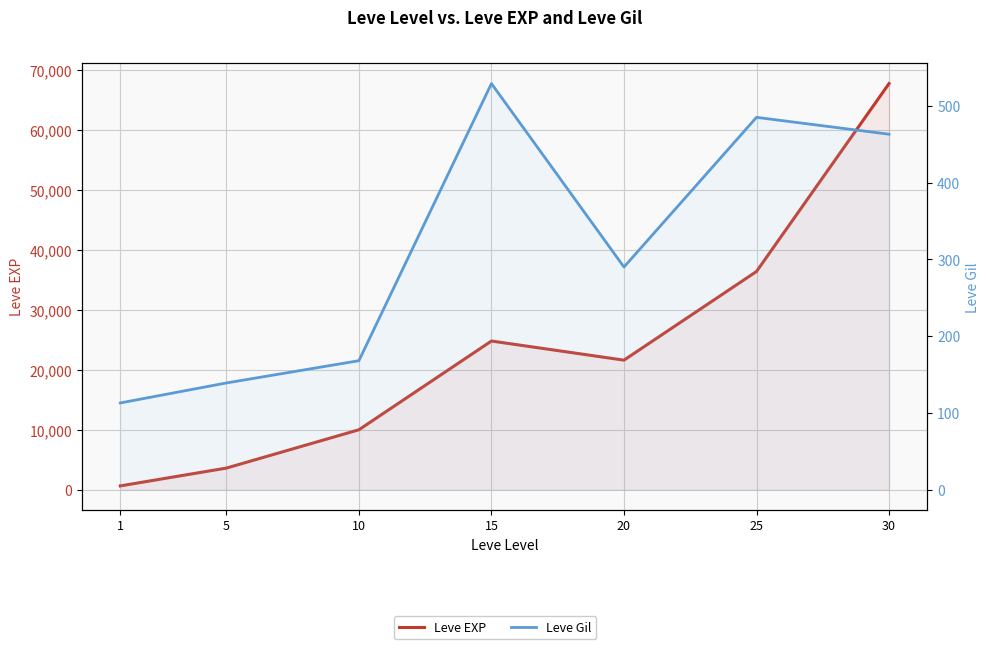

How many values in the Leve Gil series are below 290?

3